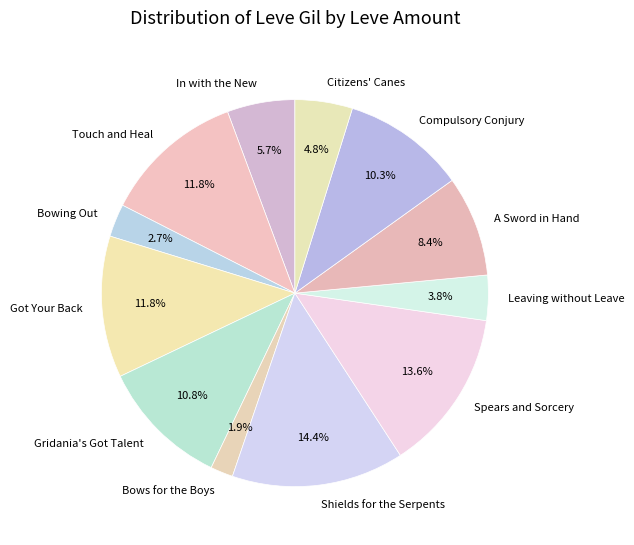

Is it true that Bows for the Boys is 2% of the pie?

True